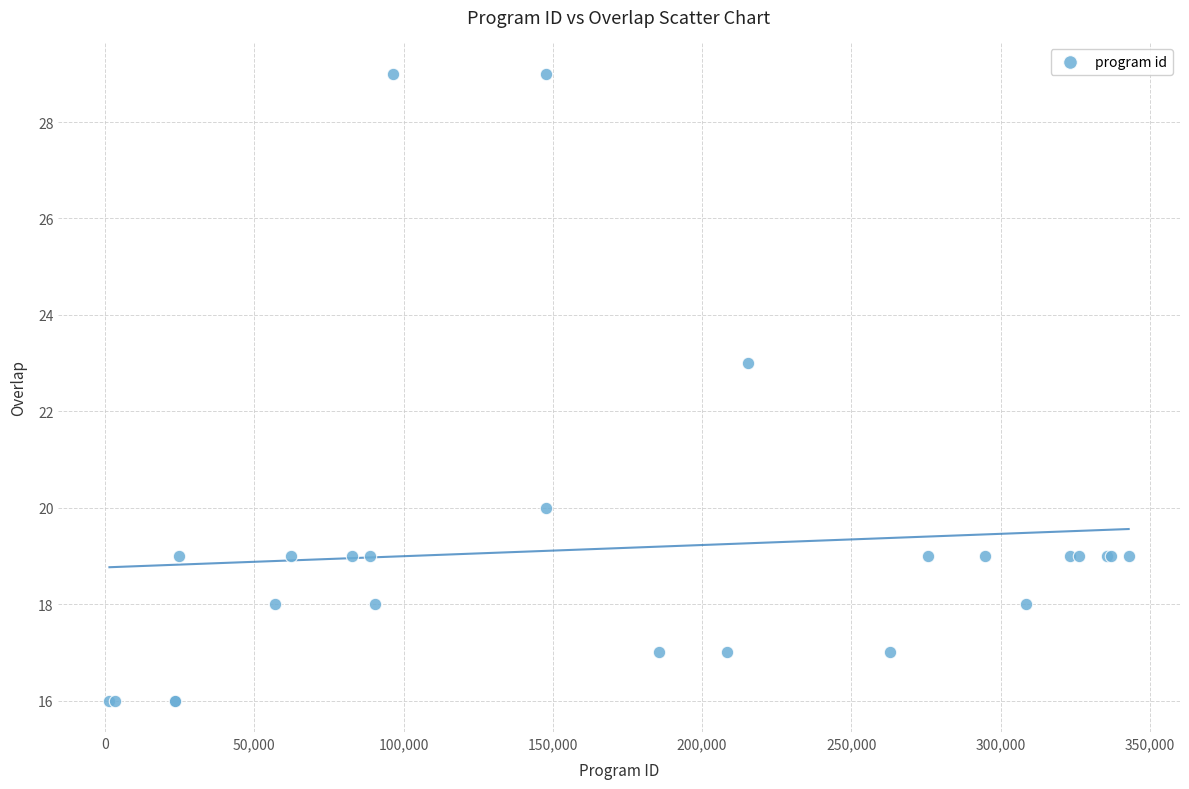

What Y value in the scatter plot is closest to 22?

23